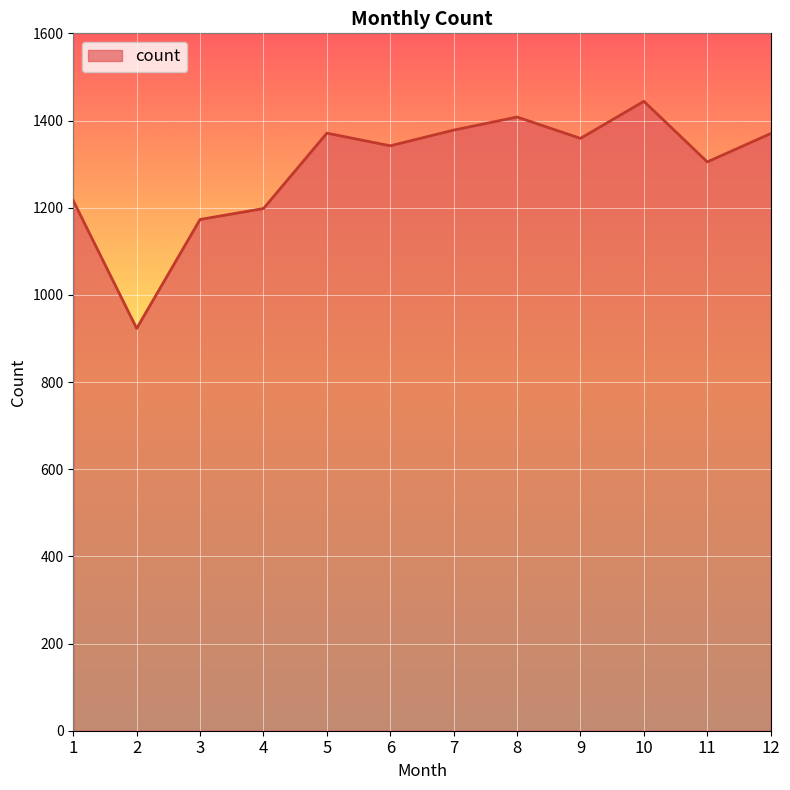

The value at 7 is 1858. True or false?

False